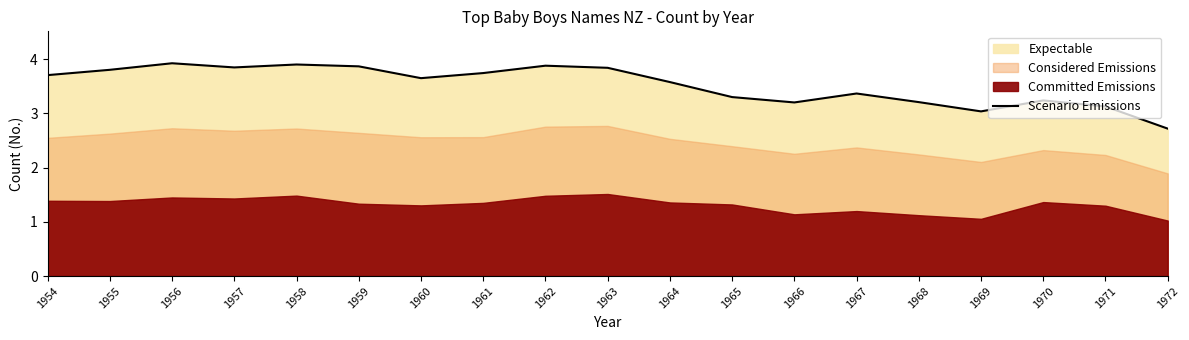

Between 1967 and 1956, which is larger?

1956